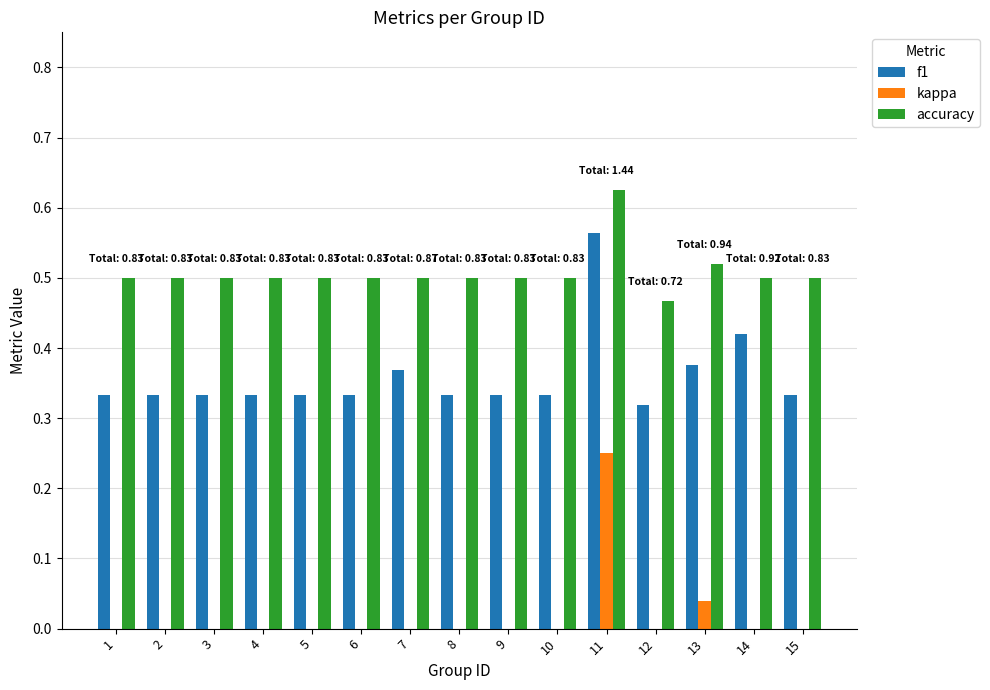

Rank the categories by accuracy value from highest to lowest.

11, 13, 1, 2, 3, 4, 5, 6, 7, 8, 9, 10, 14, 15, 12